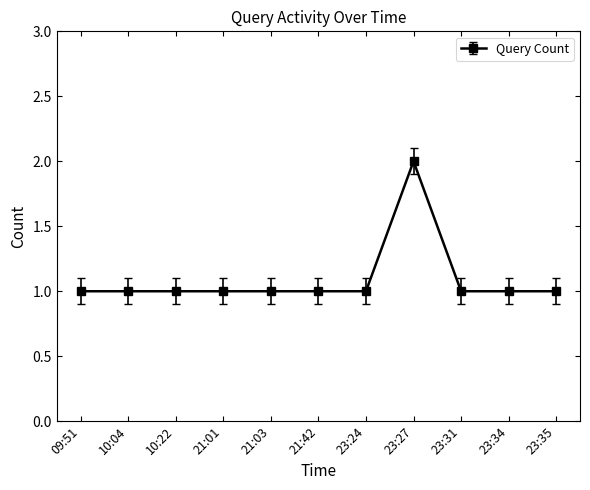

Read the value at 23:27.

2